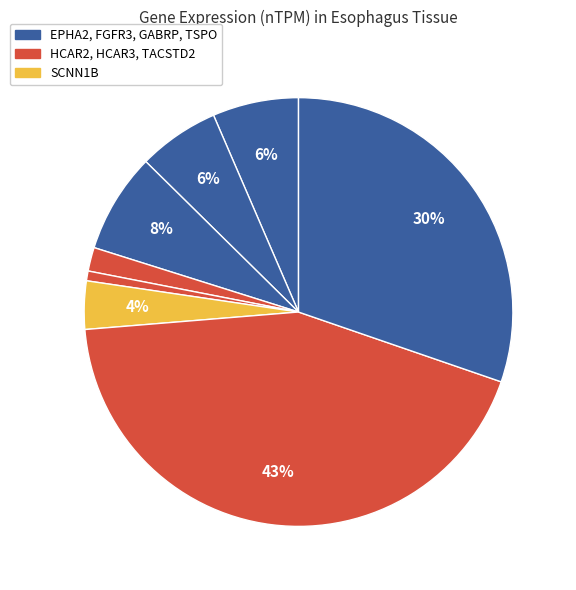

How many segments does this pie chart have?

8